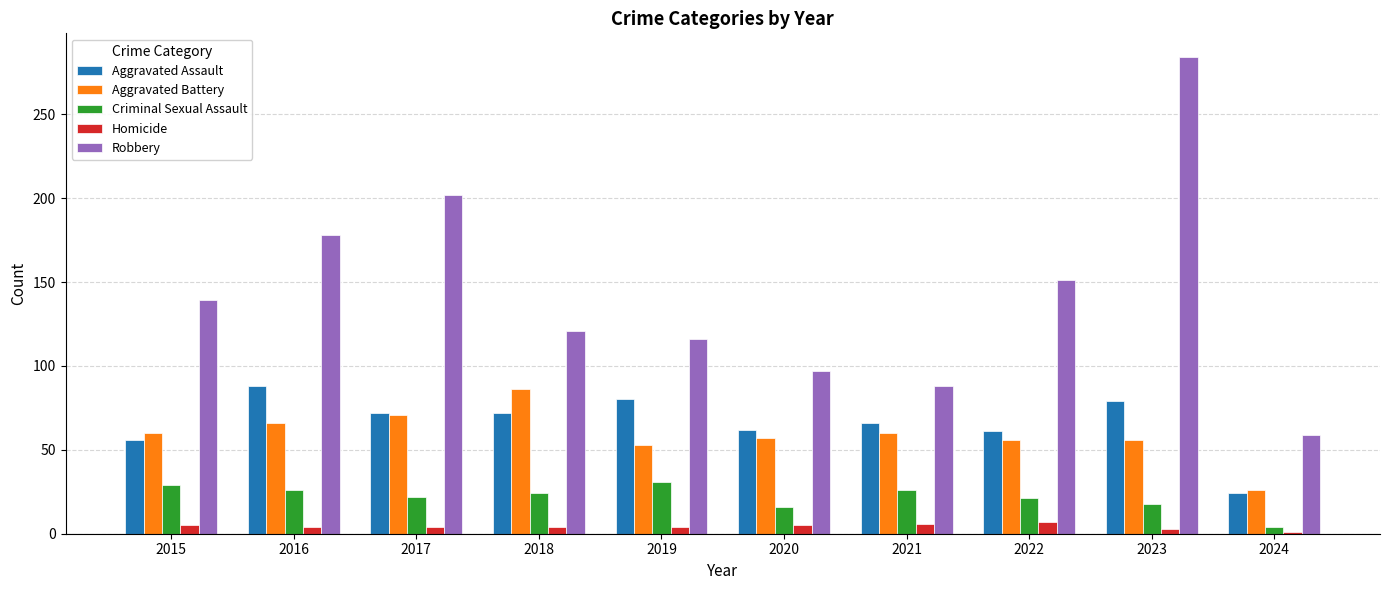

Where is Robbery nearest to the value 171?

2016